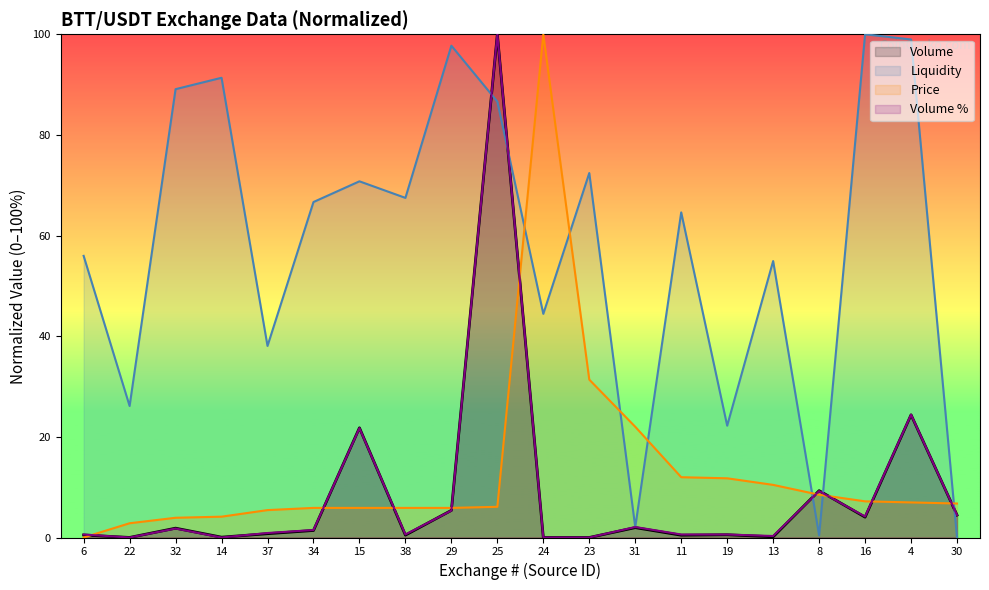

What position from the left is 25?

10